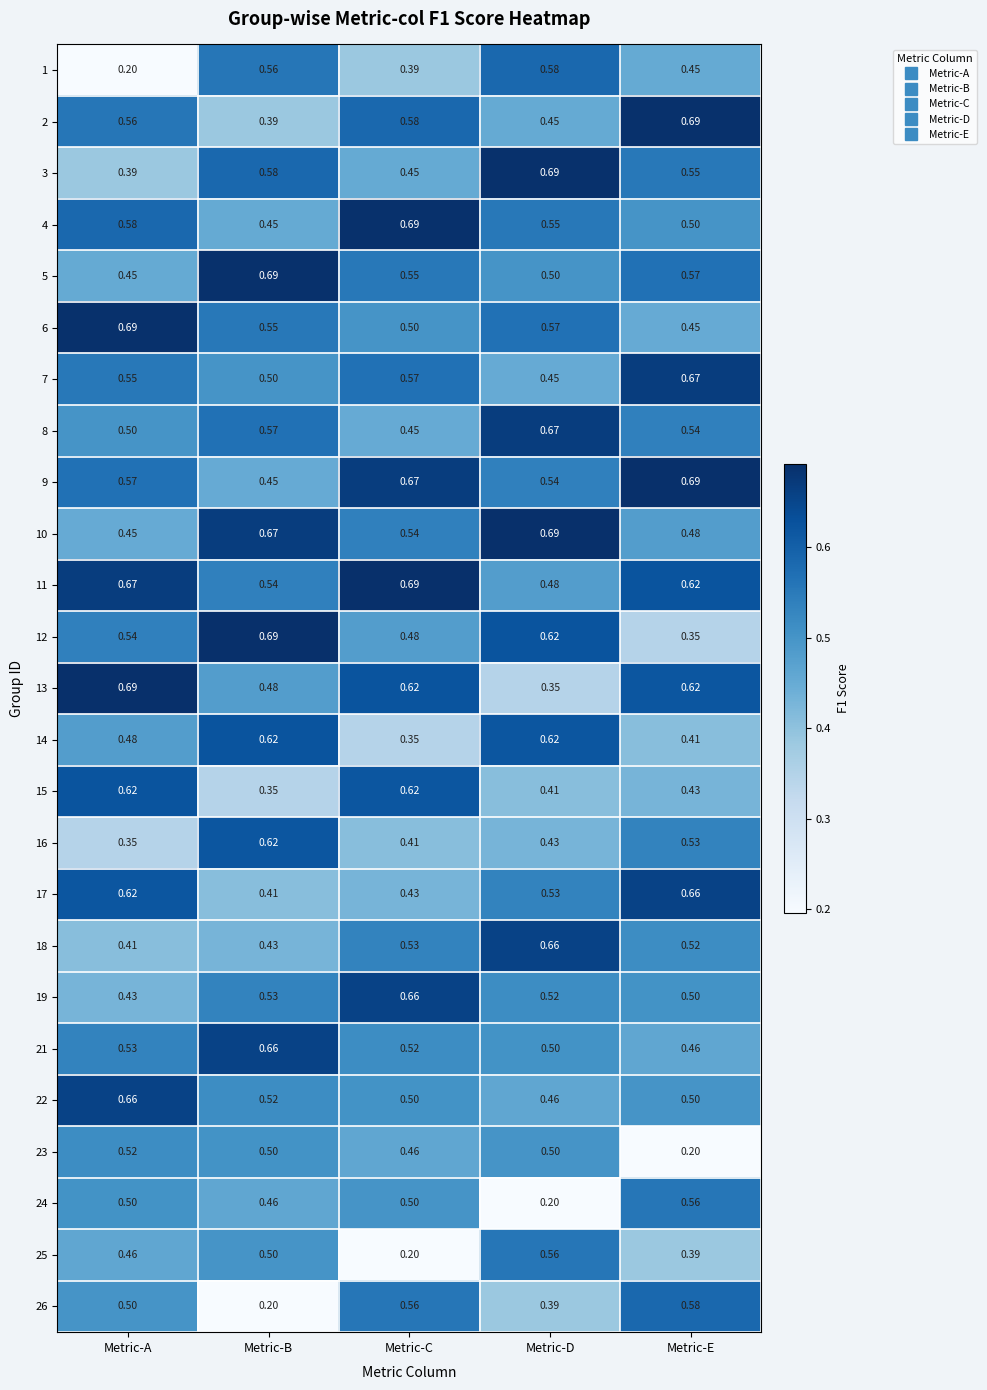

Count the number of data series in this chart.

25